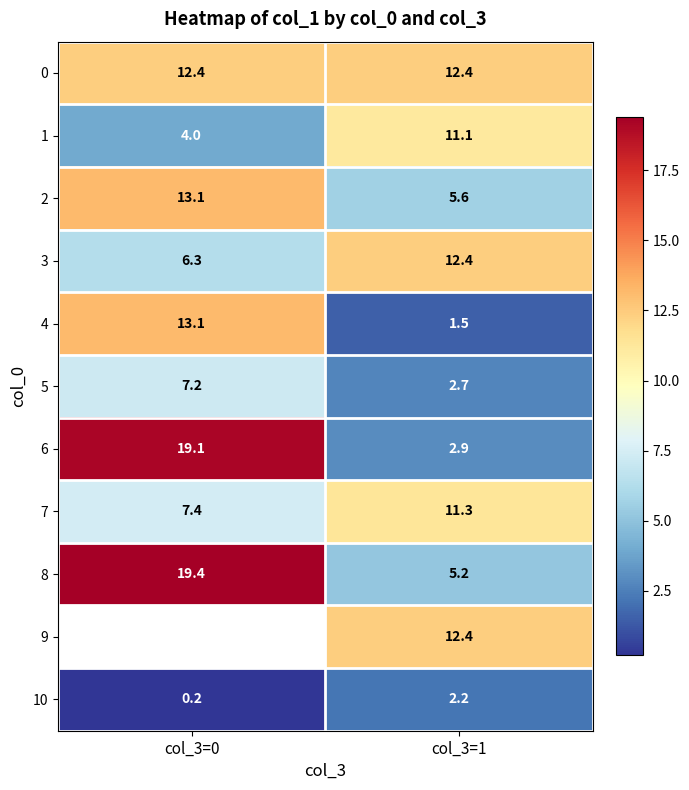

What is the lowest value of the 8 series?

5.2